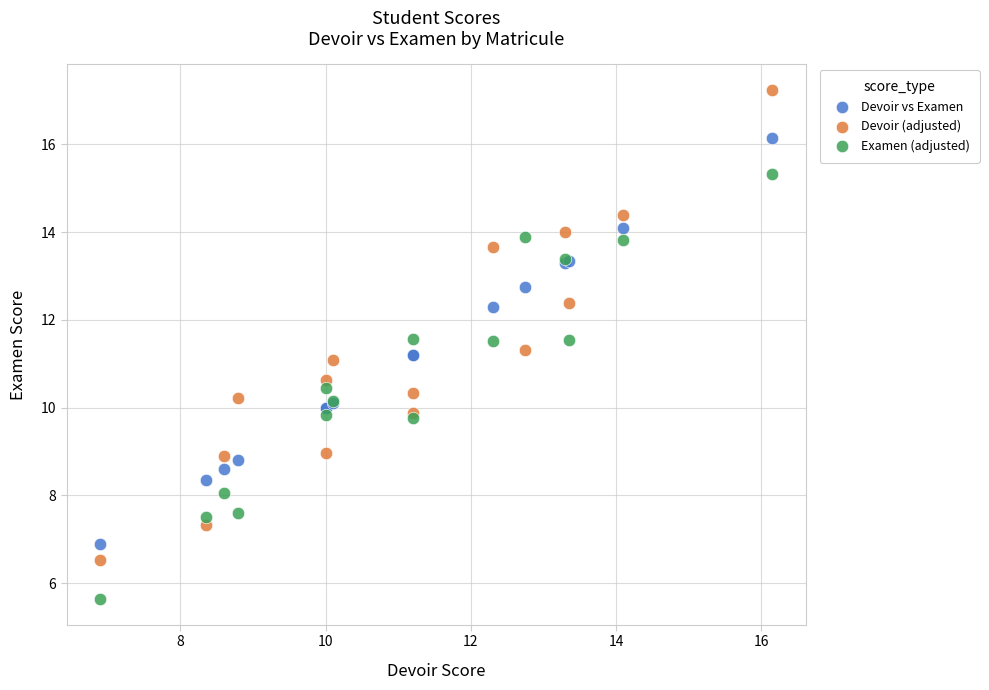

What are all the series names shown in the legend?

Devoir vs Examen, Devoir (adjusted), Examen (adjusted)